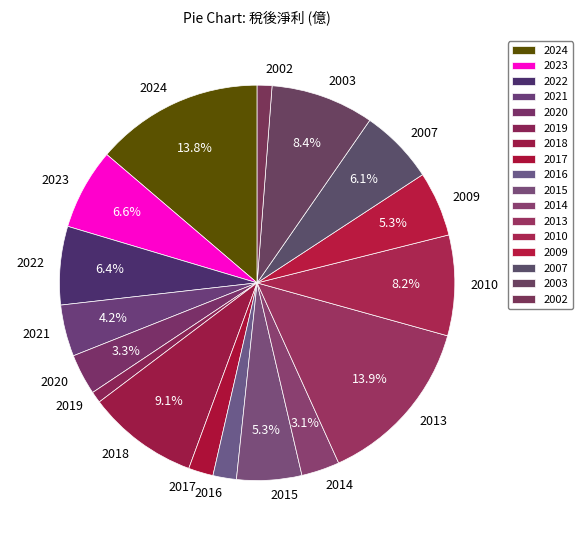

Does 2016 represent more than half of the total?

No